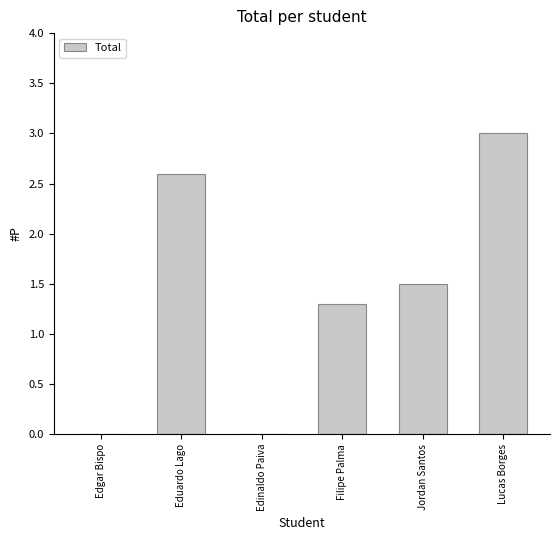

The chart shows a value of 1.3 at Filipe Palma. True or false?

True